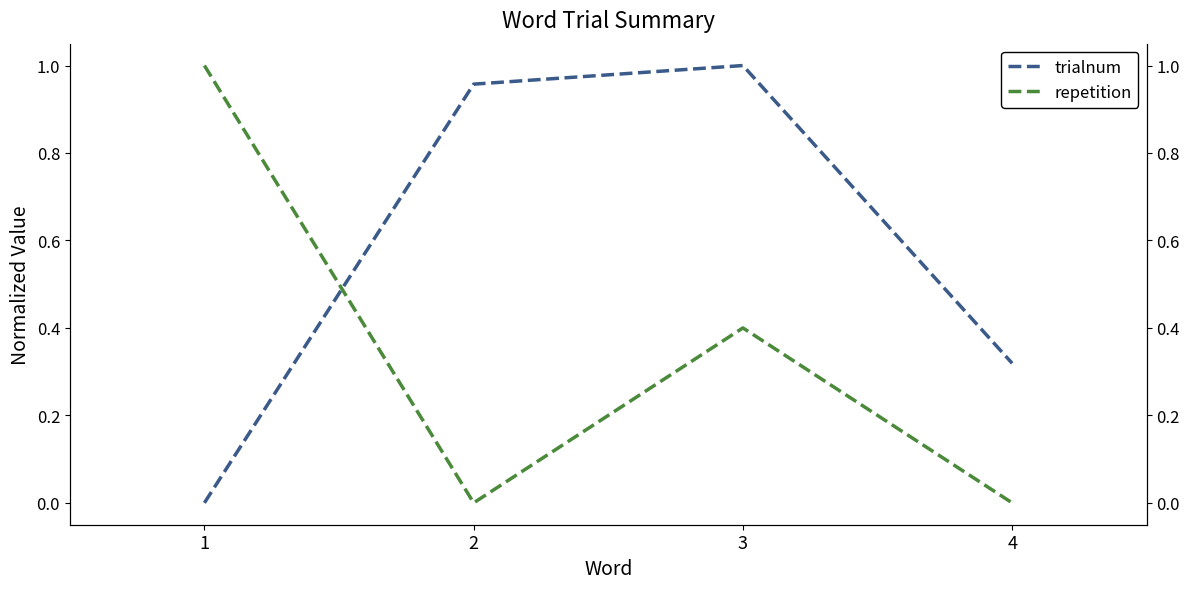

List the labels in order of trialnum value, smallest first.

1, 4, 2, 3